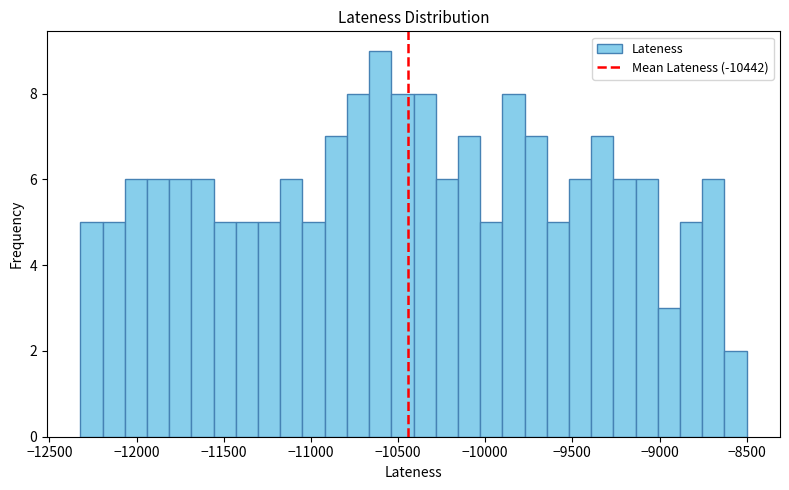

Read against the x-axis, roughly where is the centre of the tallest bar?

-10600